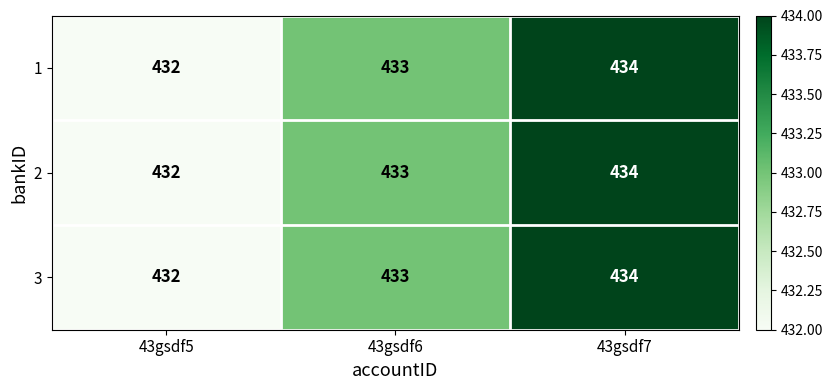

Rank the categories by 2 value from lowest to highest.

43gsdf5, 43gsdf6, 43gsdf7